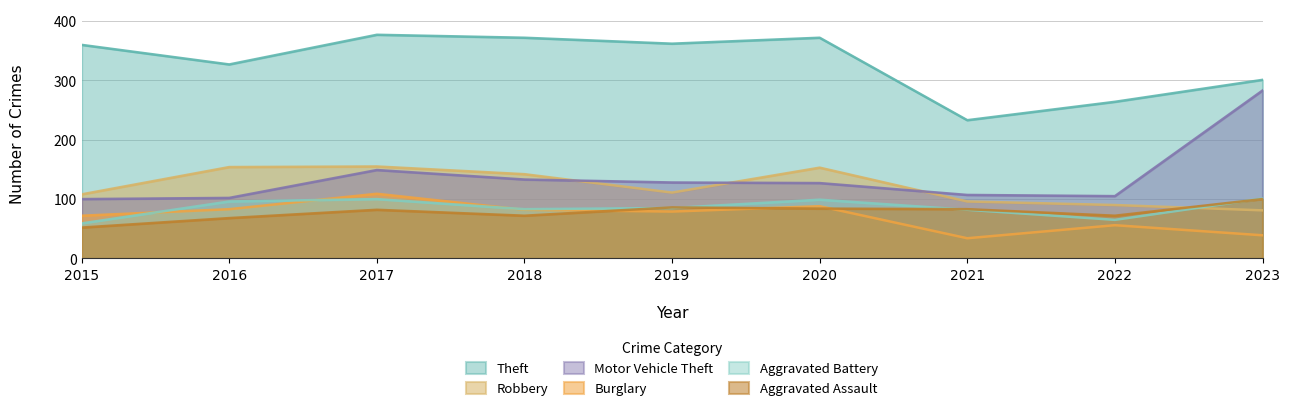

At which category does the chart reach its peak across all series?

2017